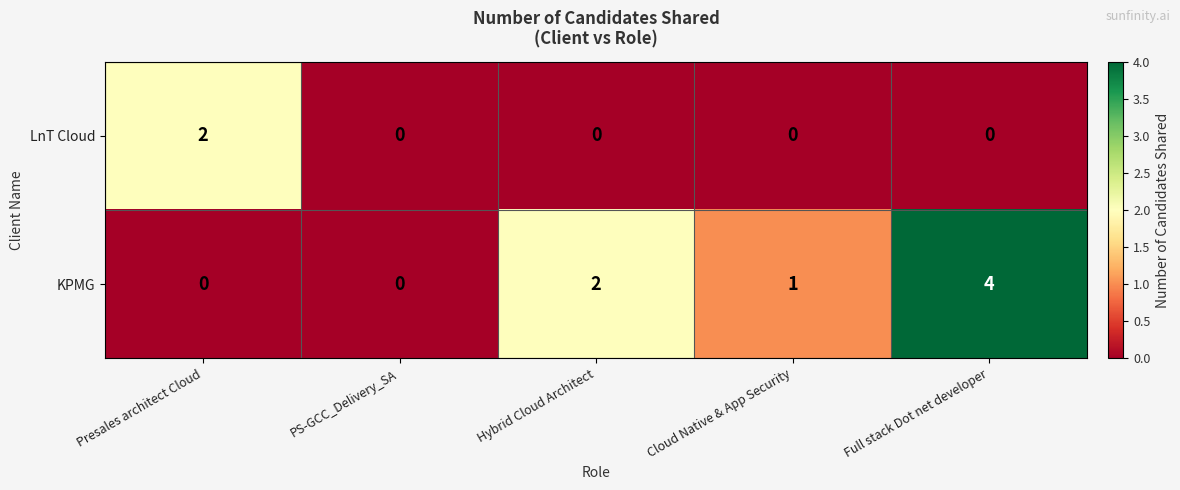

Rank the series at Presales architect Cloud from highest to lowest value.

LnT Cloud, KPMG